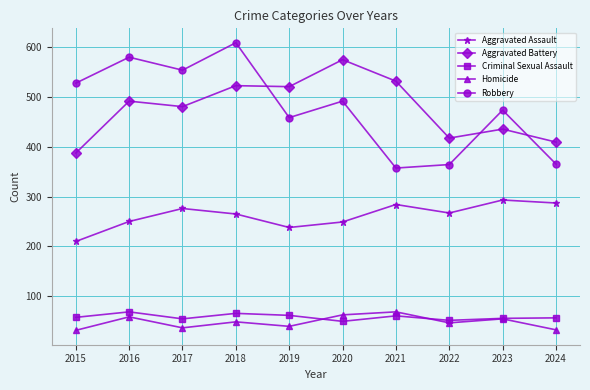

Does the chart have visible grid lines?

Yes